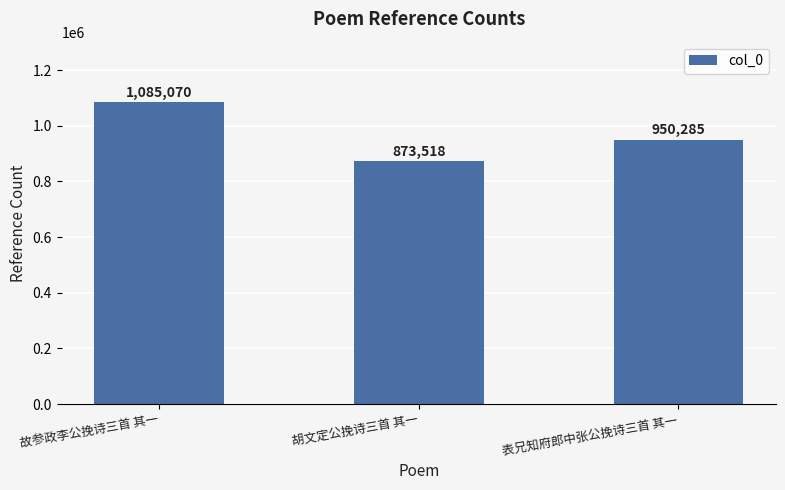

Reading left to right, list all the values displayed in this chart.

故参政李公挽诗三首 其一=1085070	胡文定公挽诗三首 其一=873518	表兄知府郎中张公挽诗三首 其一=950285